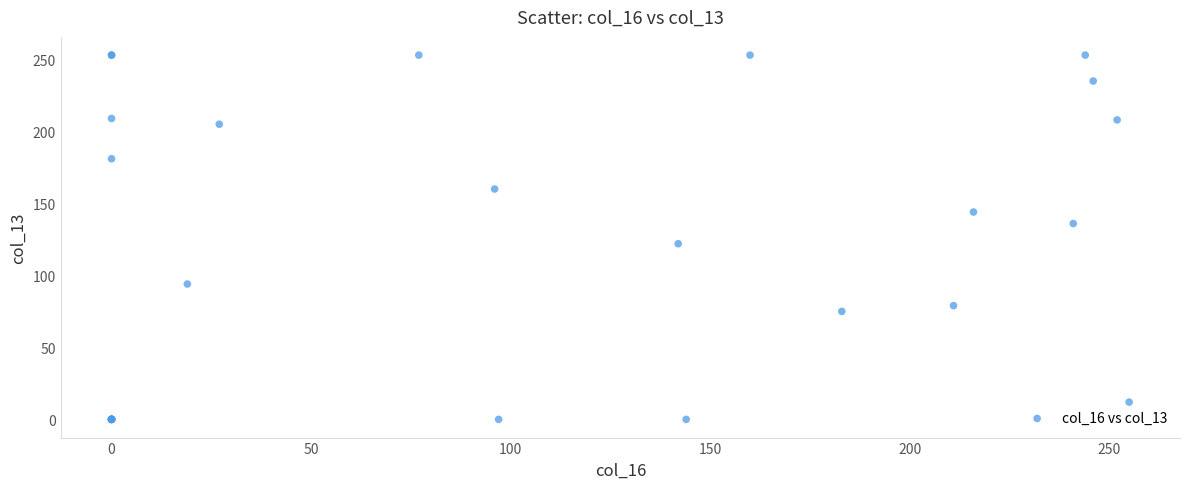

What Y value in the scatter plot is closest to 126?

122